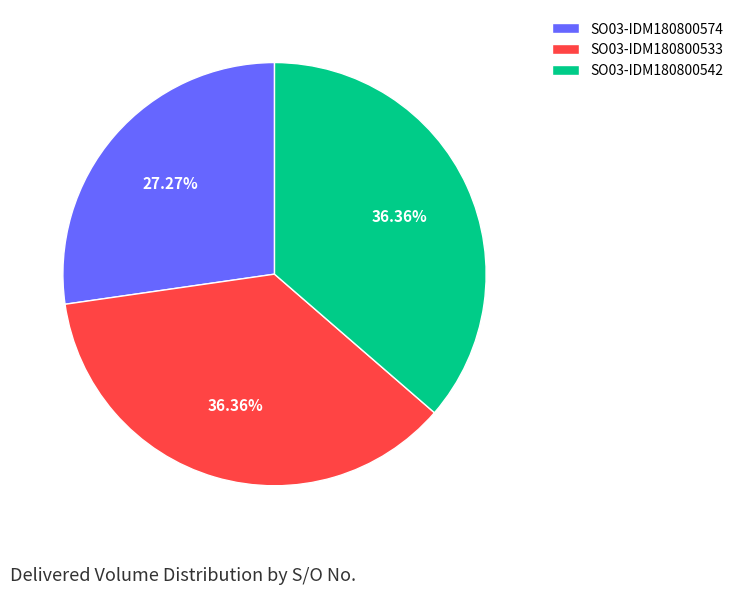

Between SO03-IDM180800574 and SO03-IDM180800533, which is larger?

SO03-IDM180800533